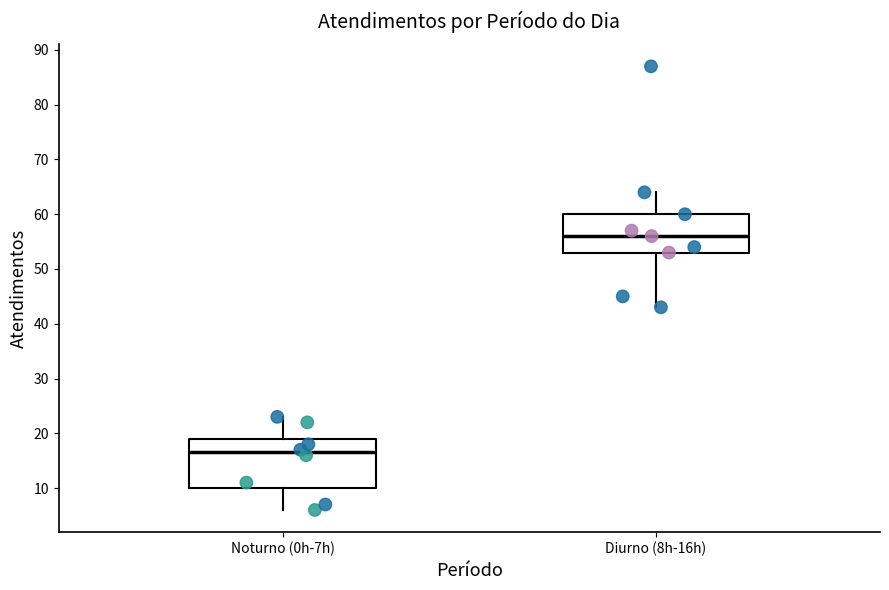

Which box is the tallest, from its lower edge to its upper edge?

Noturno (0h-7h)